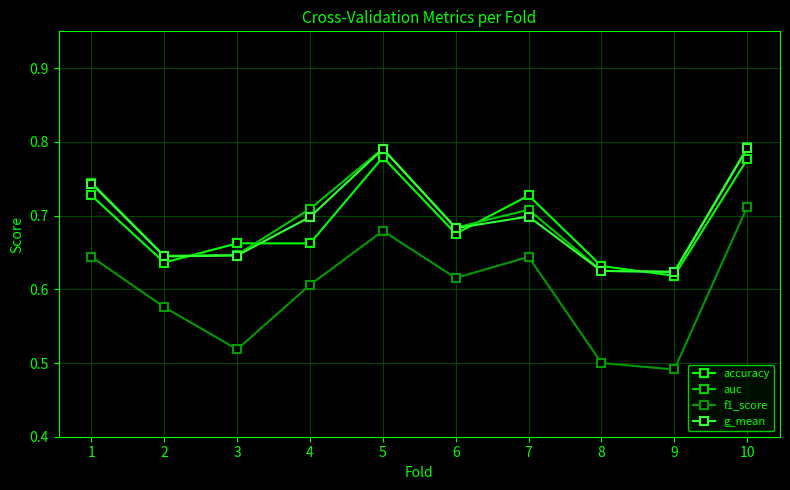

True or false: auc and accuracy cross at least once.

True